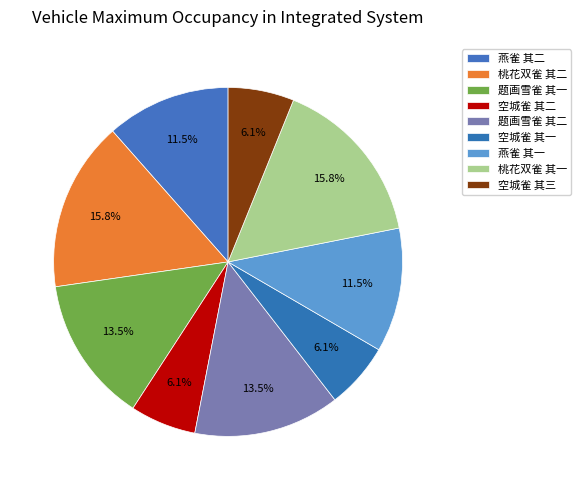

To the nearest percent, what percentage of the pie is 桃花双雀 其二?

16%